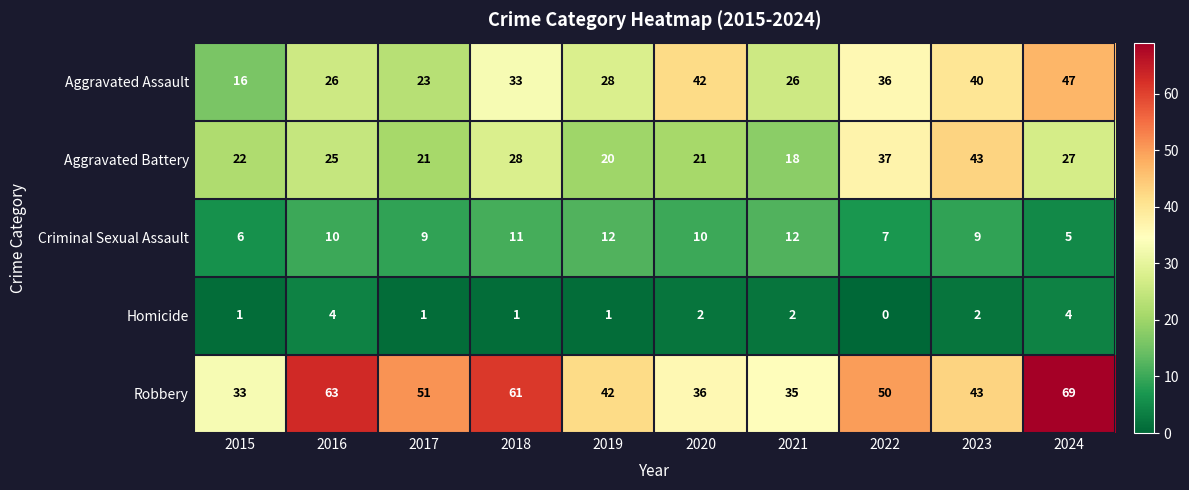

Which series has the largest total across all categories?

Robbery